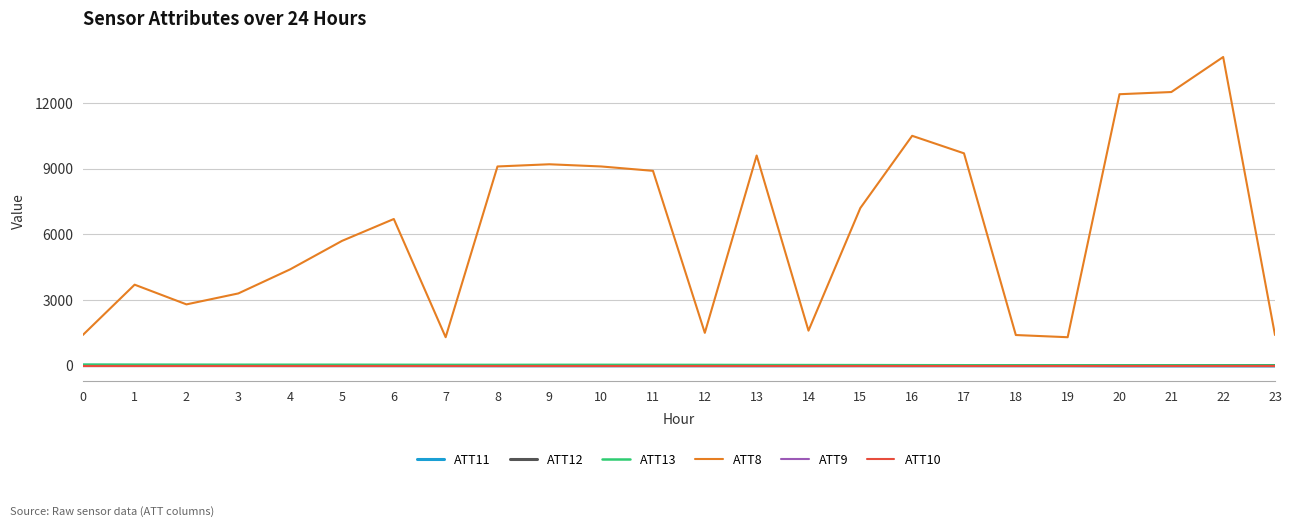

True or false: ATT8 and ATT10 cross at least once.

False